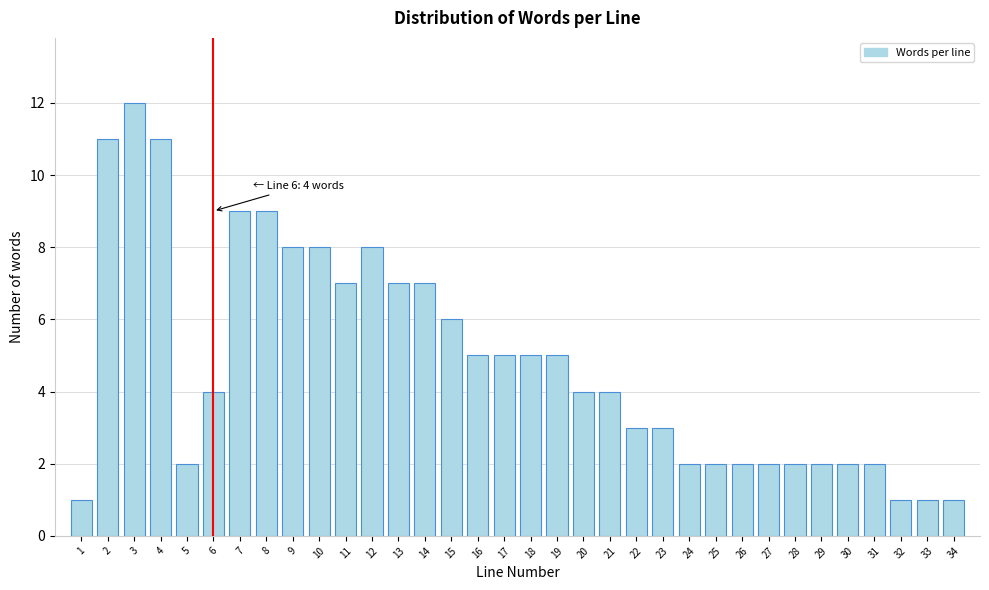

What is the difference between the maximum and minimum values?

11